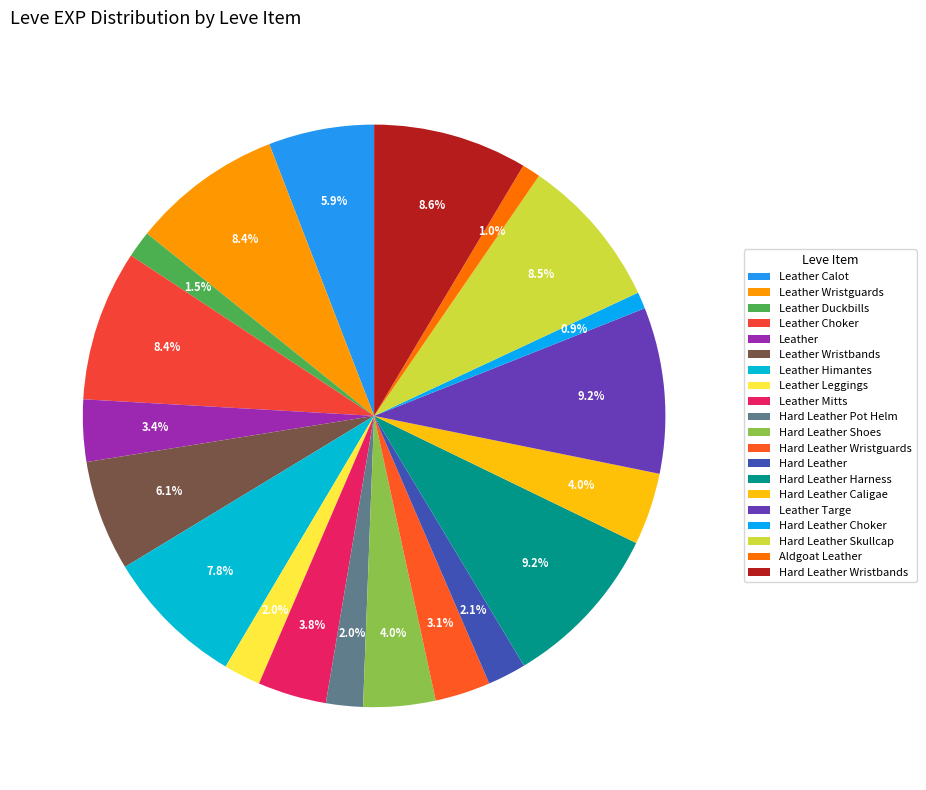

Count the number of slices in the pie.

20